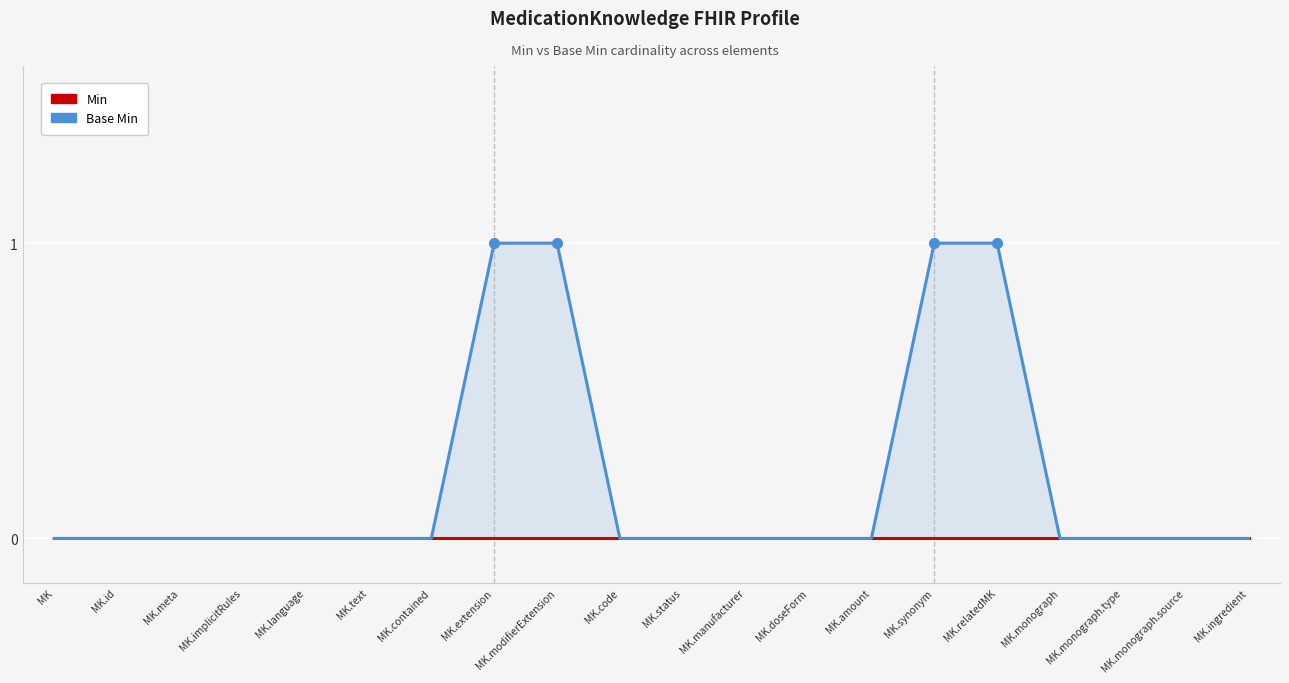

What is the difference between the maximum and second lowest values in the Base Min series?

1